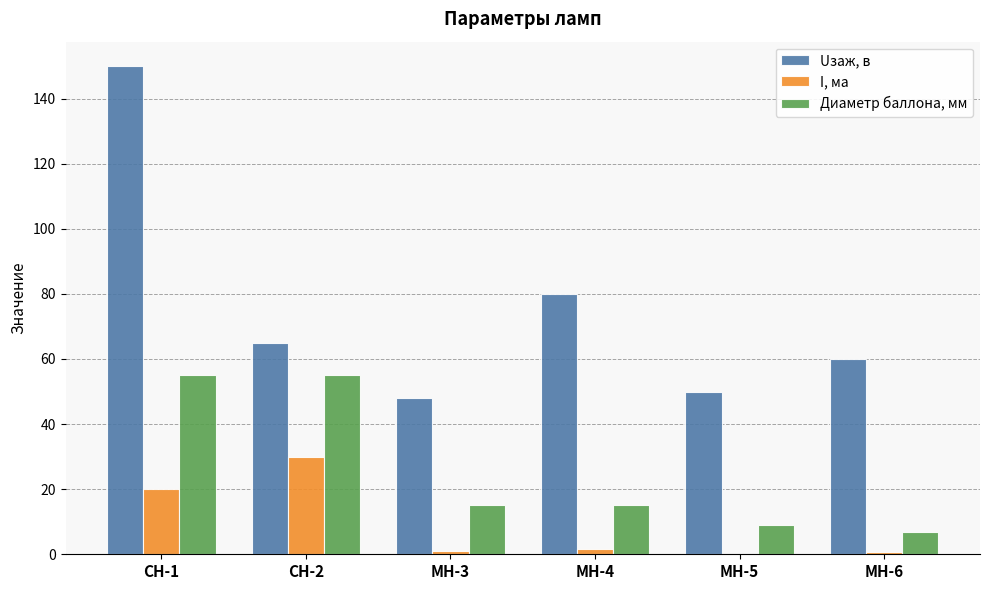

The value of Диаметр баллона, мм at MH-4 is 4.4. True or false?

False